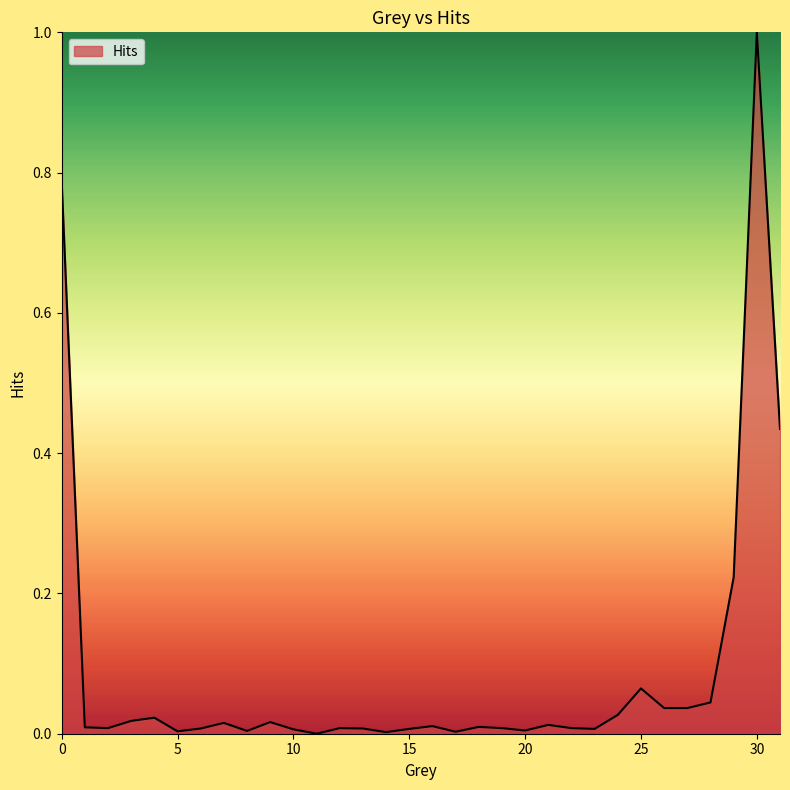

What is the greatest value displayed?

1.0